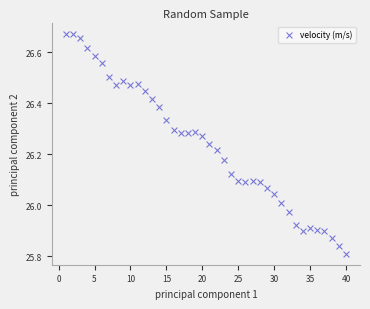

What is the range of Y values (max minus min)?

0.9